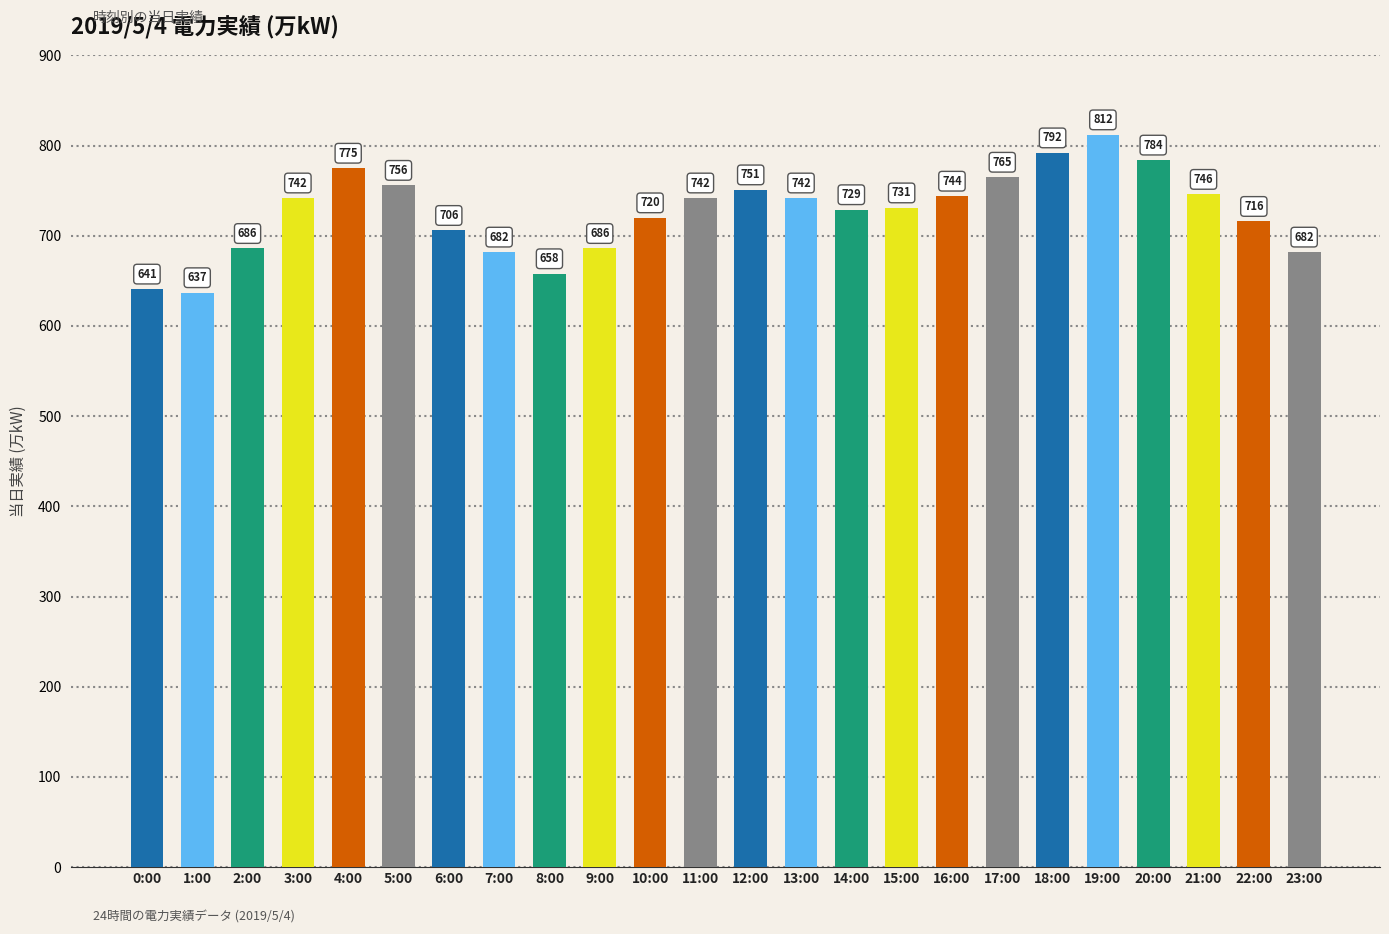

True or false: the data shows 731 at 15:00.

True